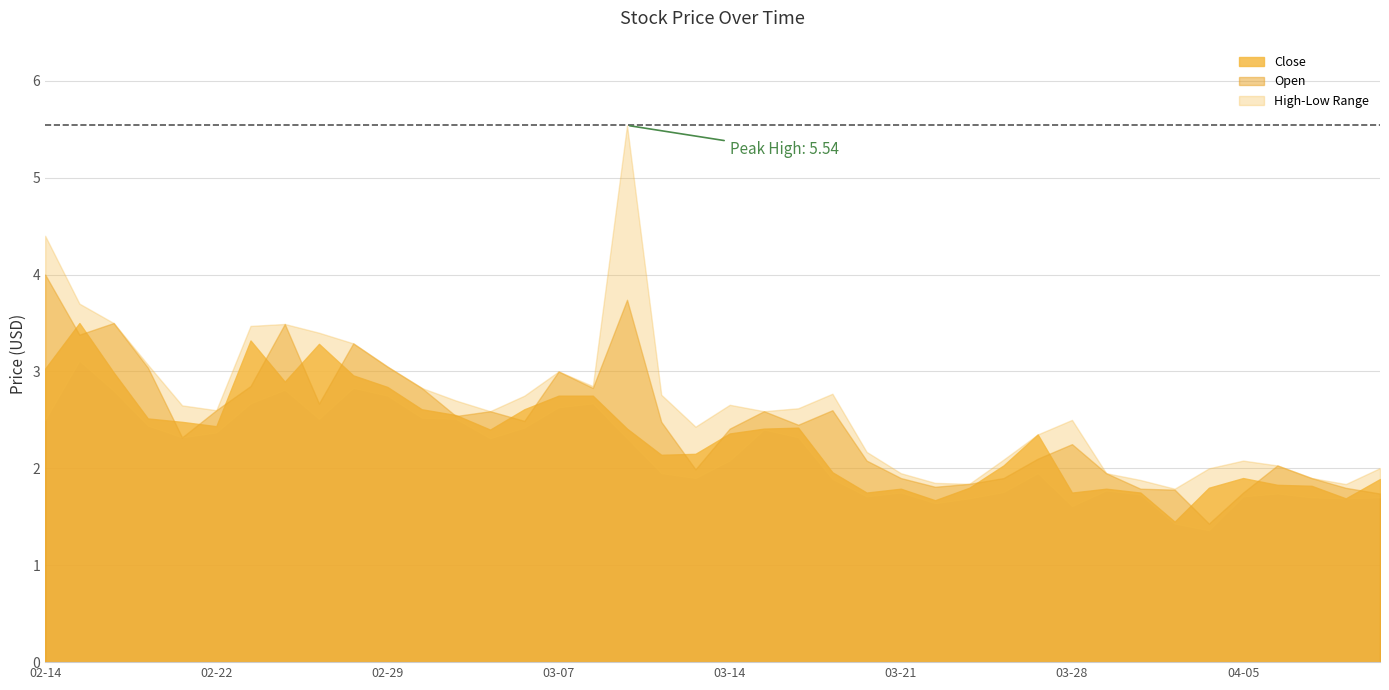

True or false: Open and High cross at least once.

False